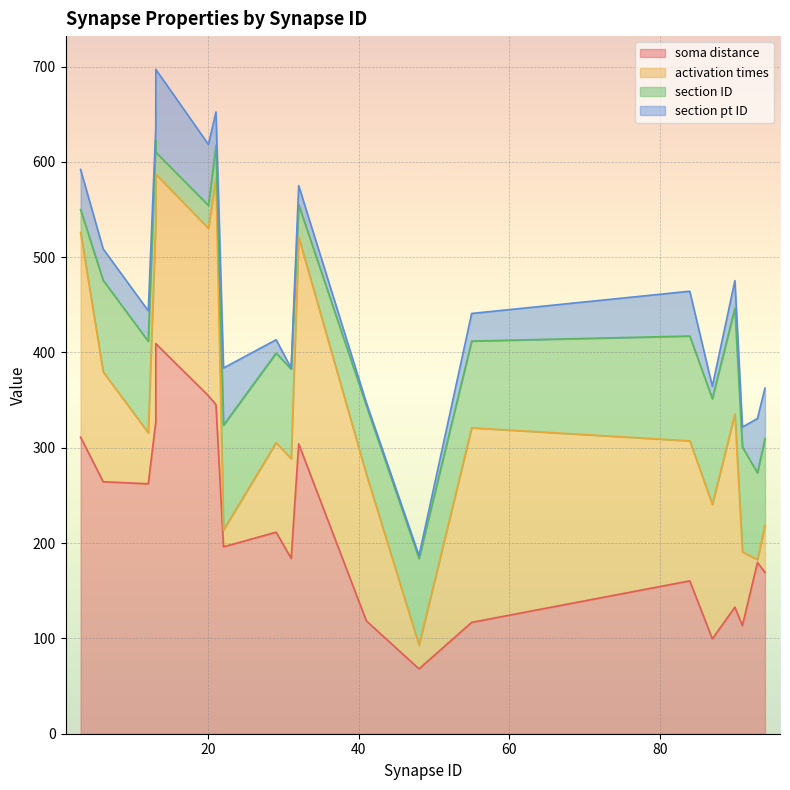

How many data points does each series have?

20